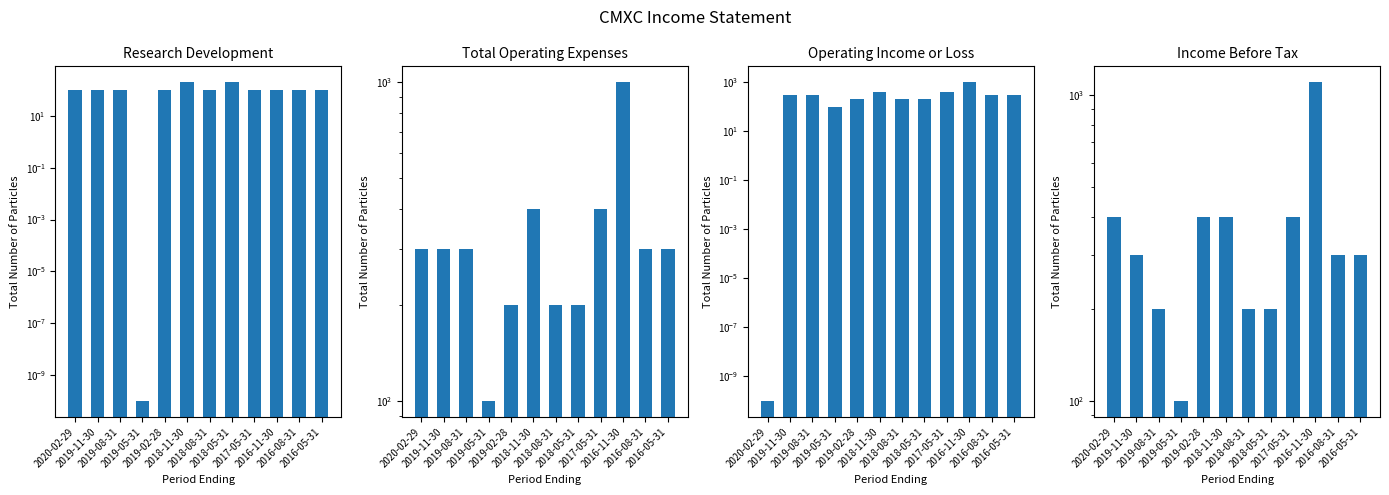

What is the label of the 9th bar from the right?

2019-05-31